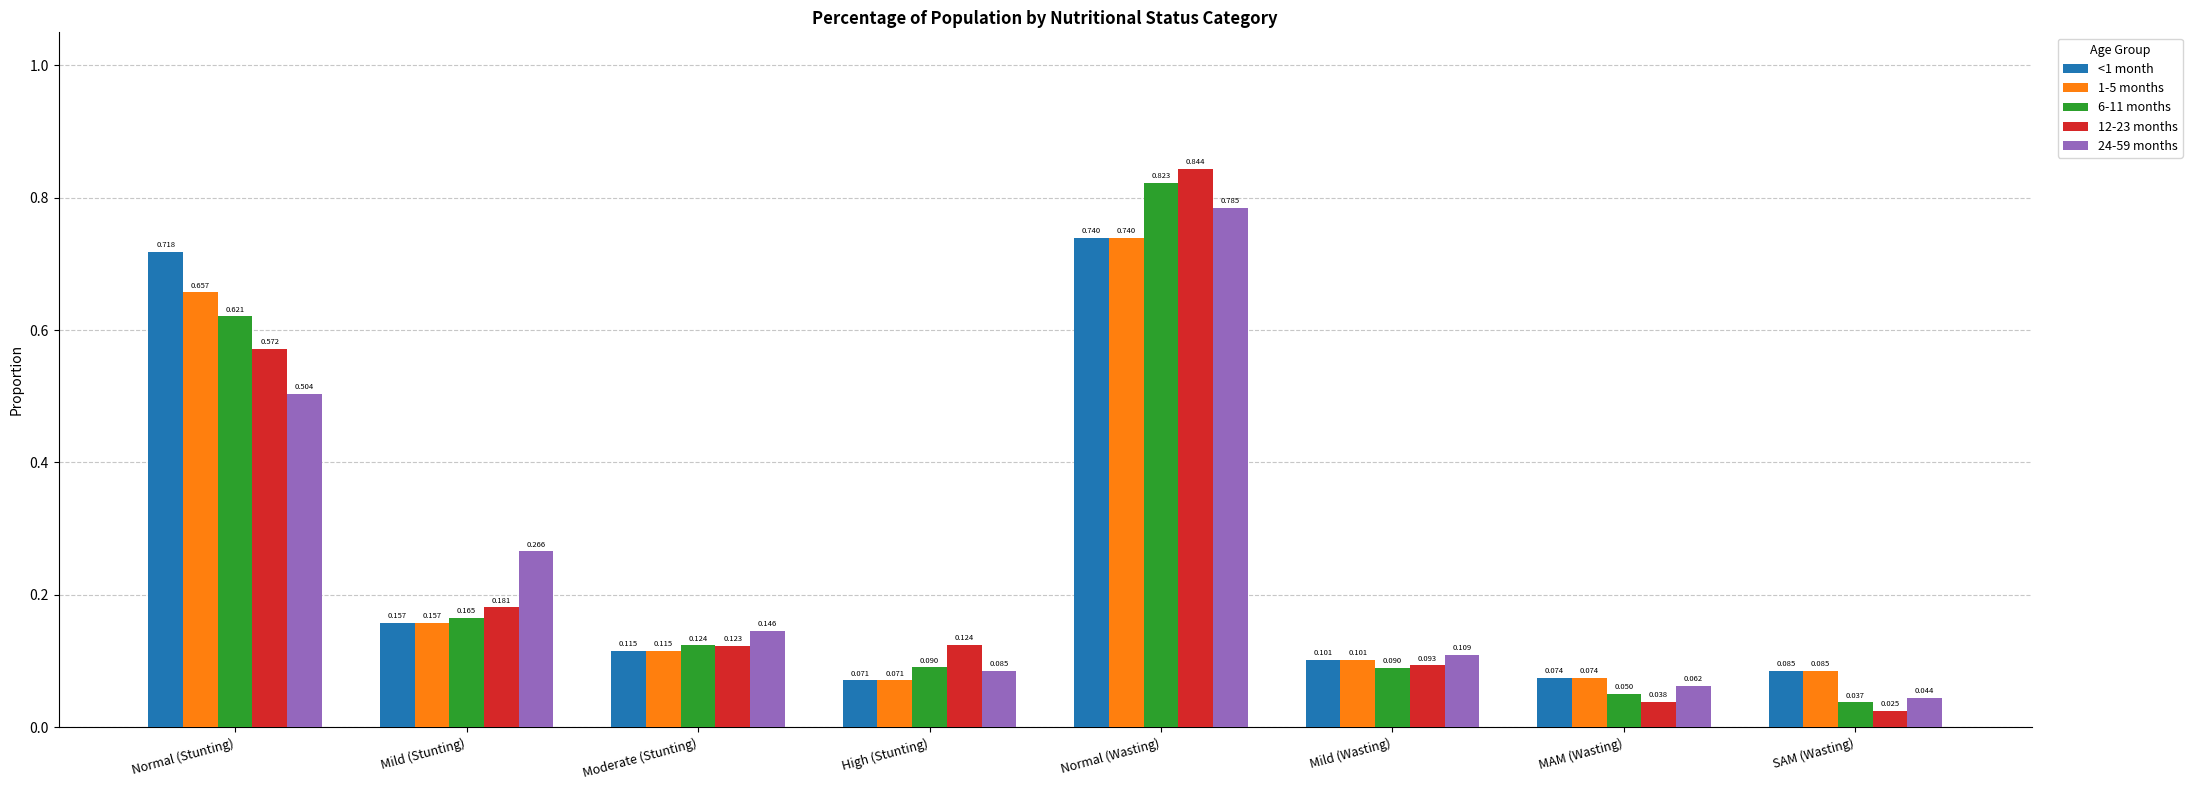

List the labels in order of <1 month value, smallest first.

High (Stunting), MAM (Wasting), SAM (Wasting), Mild (Wasting), Moderate (Stunting), Mild (Stunting), Normal (Stunting), Normal (Wasting)